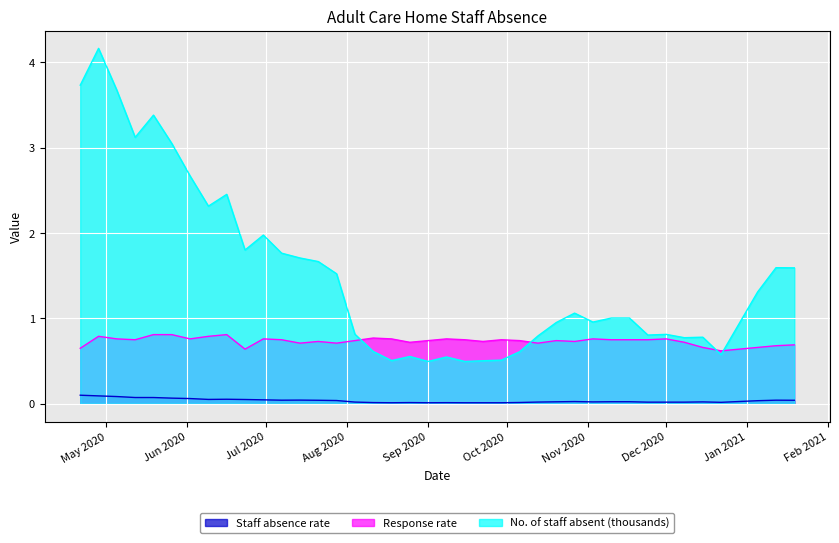

What is the maximum value shown in the chart?

4.2